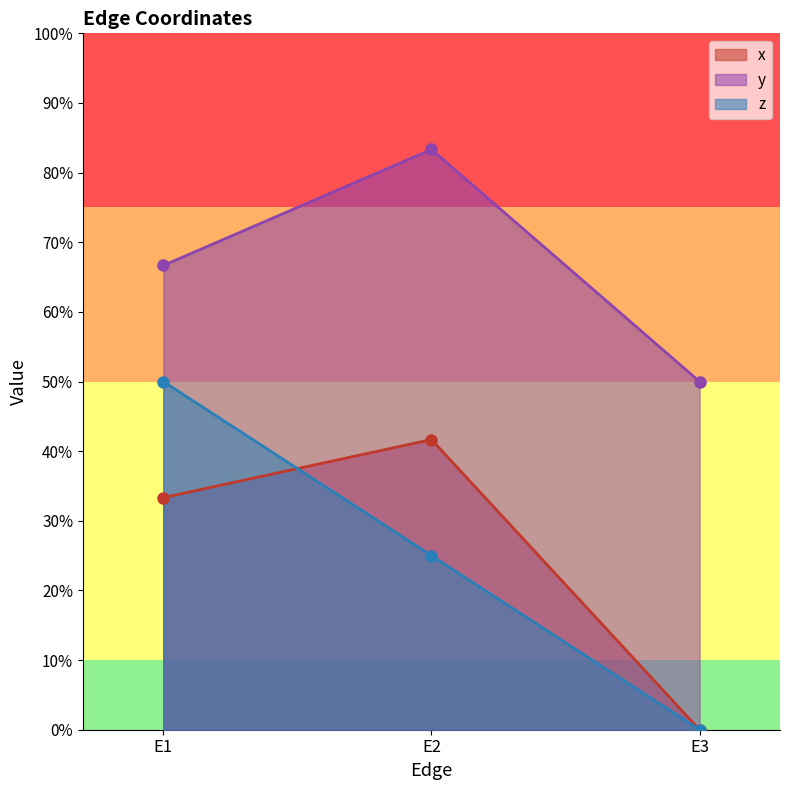

How many series are shown in this chart?

3